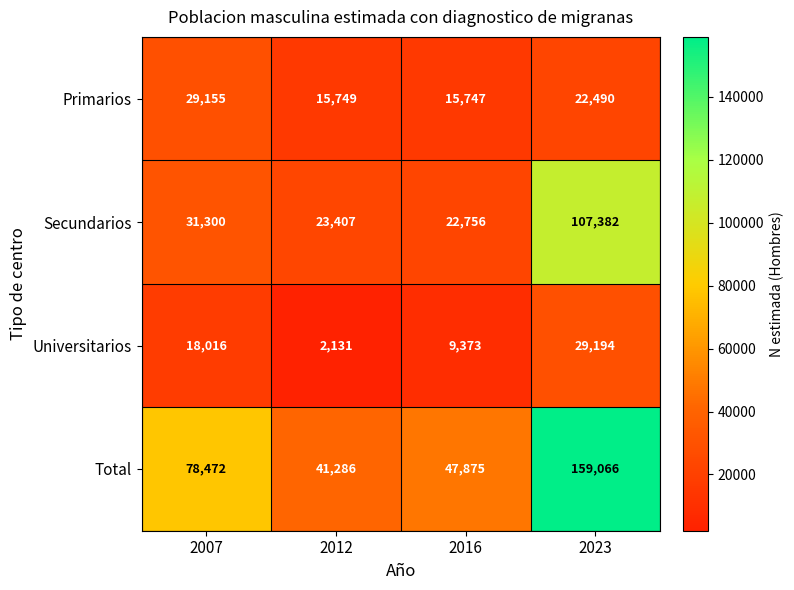

What is the spread (max minus min) of values at 2007?

60456